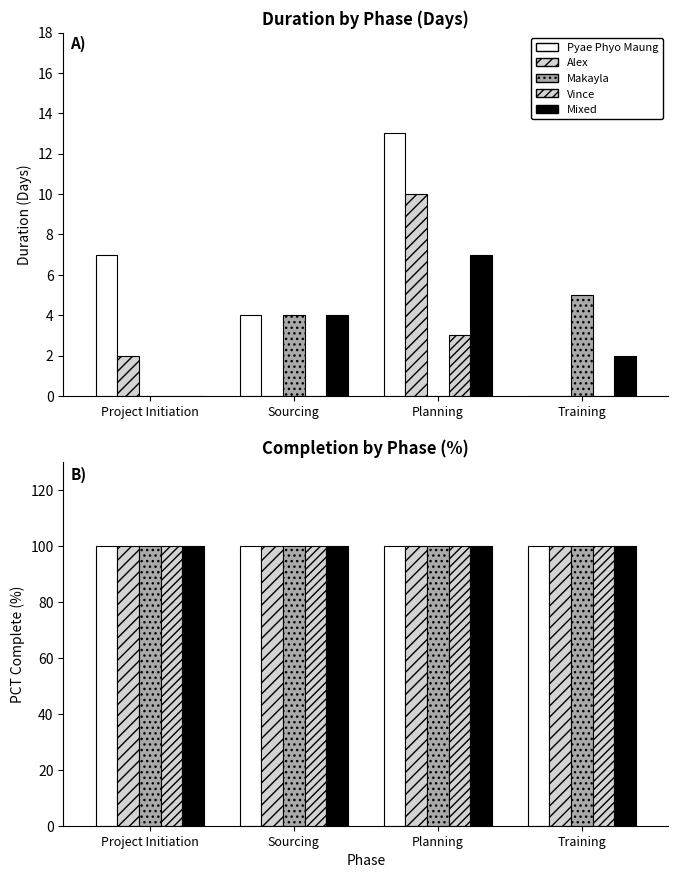

What is the highest value of the Pyae Phyo Maung series?

13